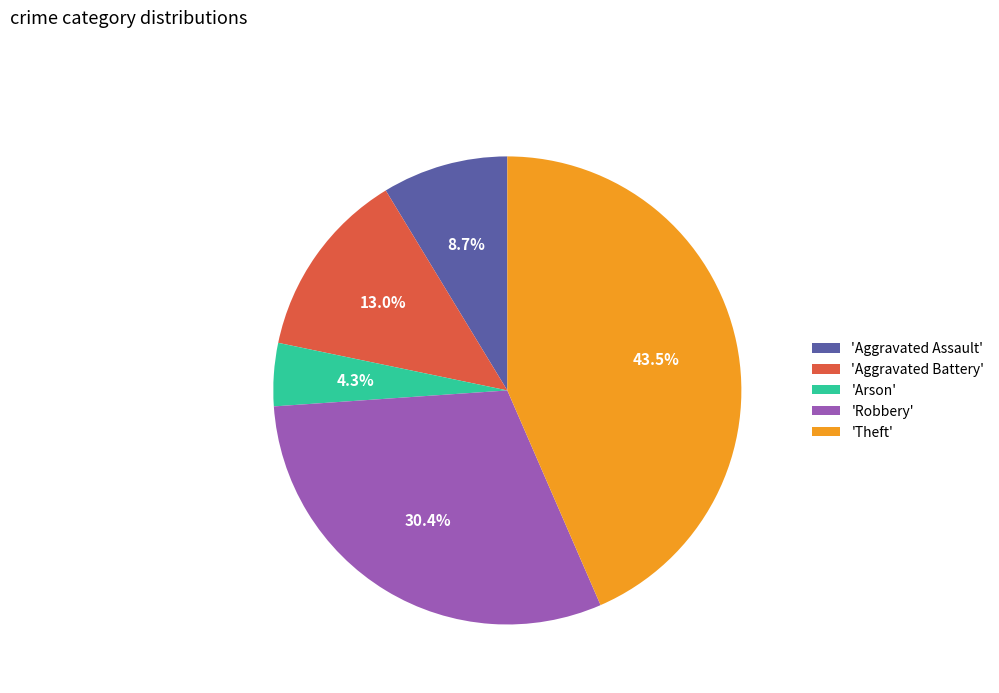

Is 'Arson' the majority of the pie?

No